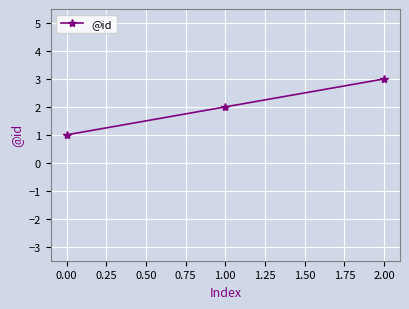

Approximately how many times larger is the value at 2.00 compared to 1.00?

1.5